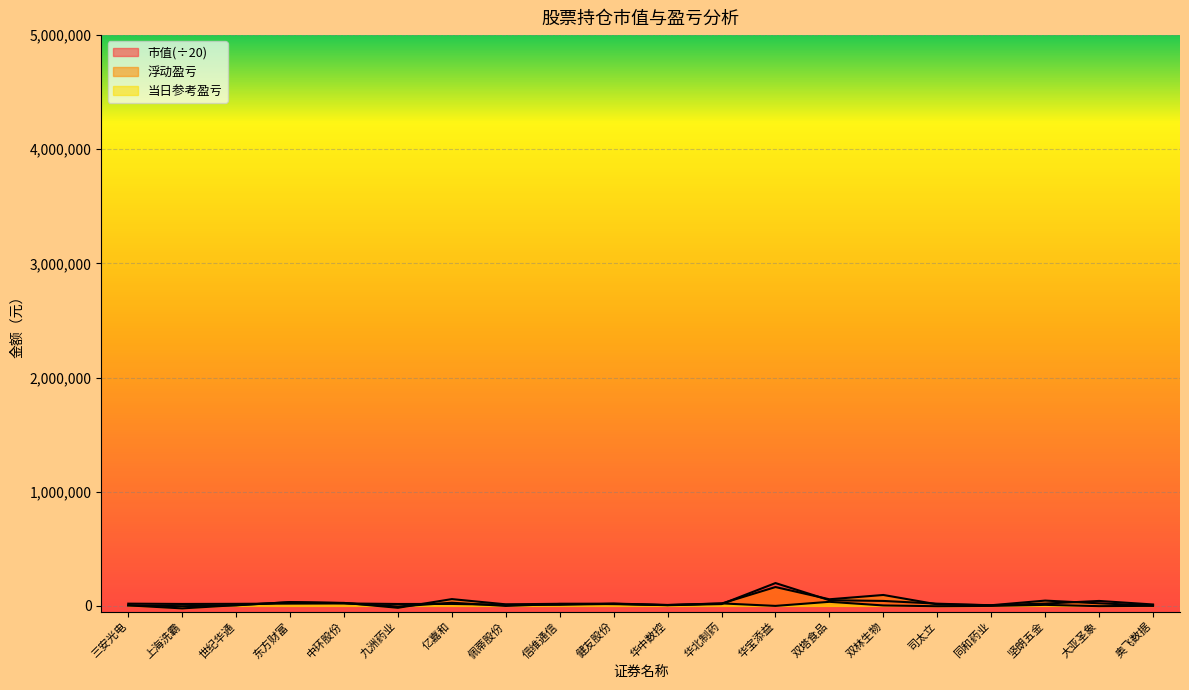

The 浮动盈亏 series shows 6031.6 at 大亚圣象. True or false?

False